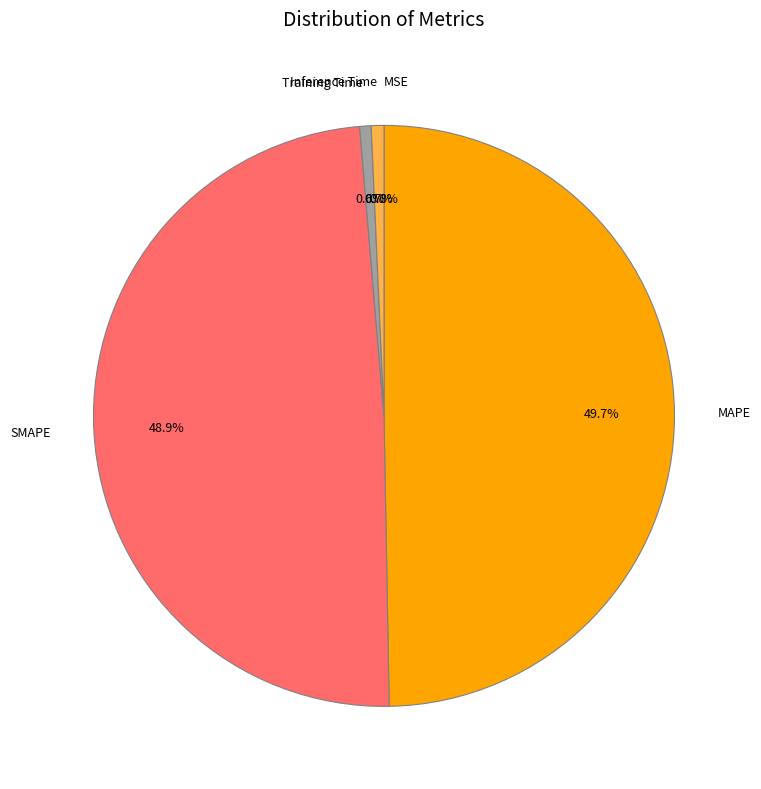

True or false: MAPE accounts for 59% of the total.

False